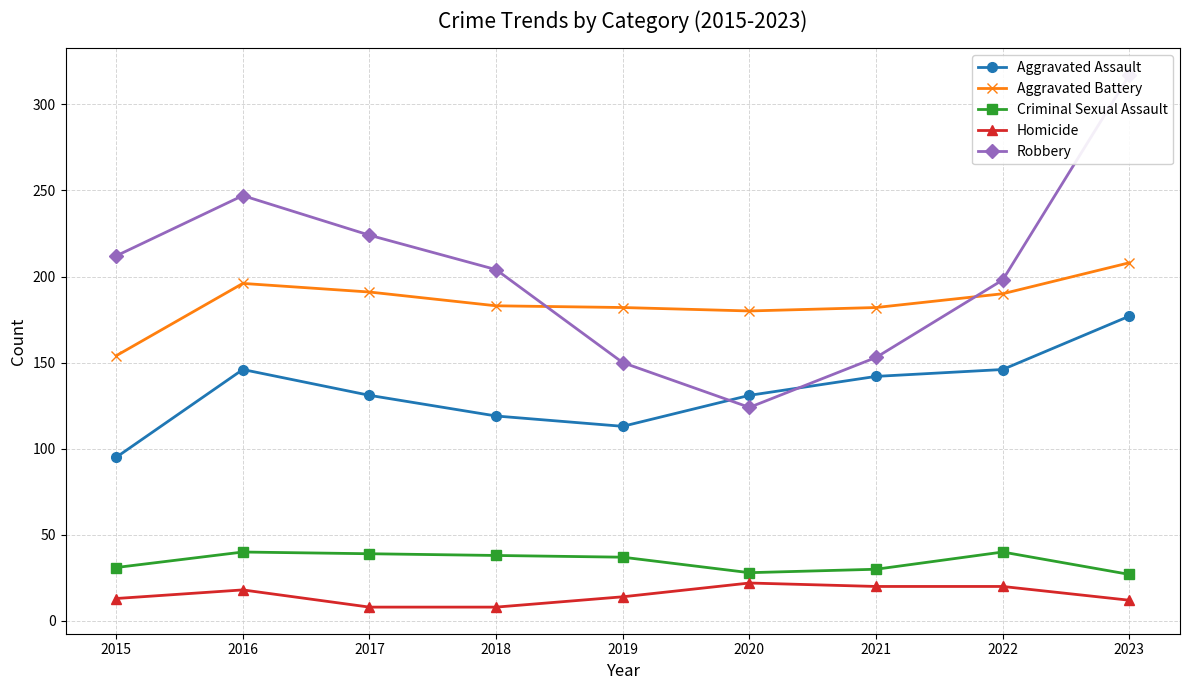

List the labels in order of Aggravated Assault value, largest first.

2023, 2016, 2022, 2021, 2017, 2020, 2018, 2019, 2015